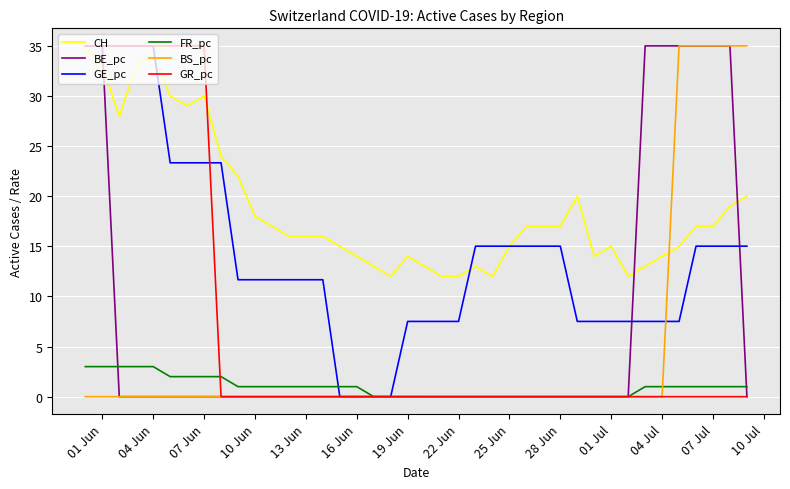

How many distinct data groups are displayed?

6